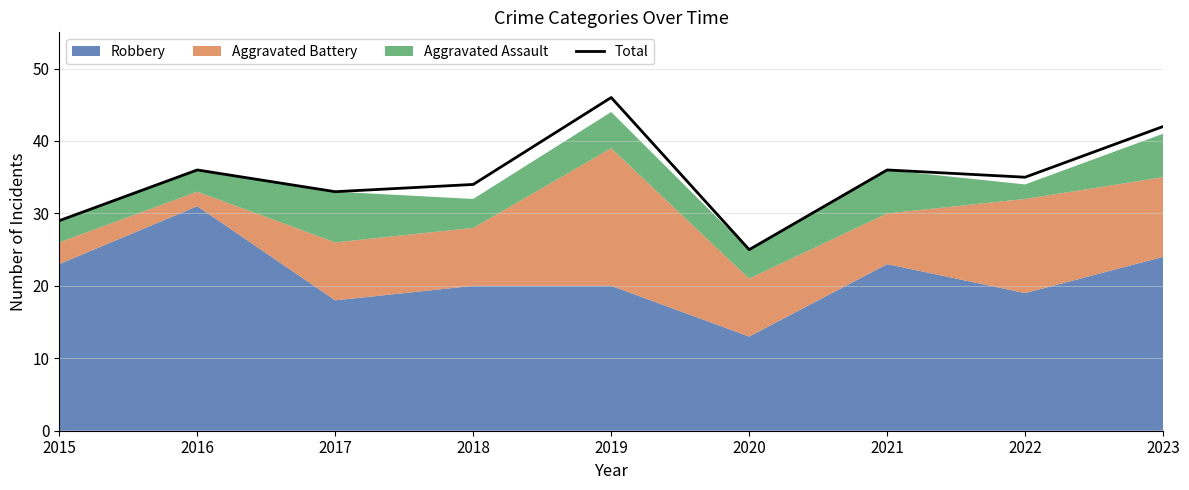

Reading left to right, list all the values displayed in this chart.

29	36	33	34	46	25	36	35	42